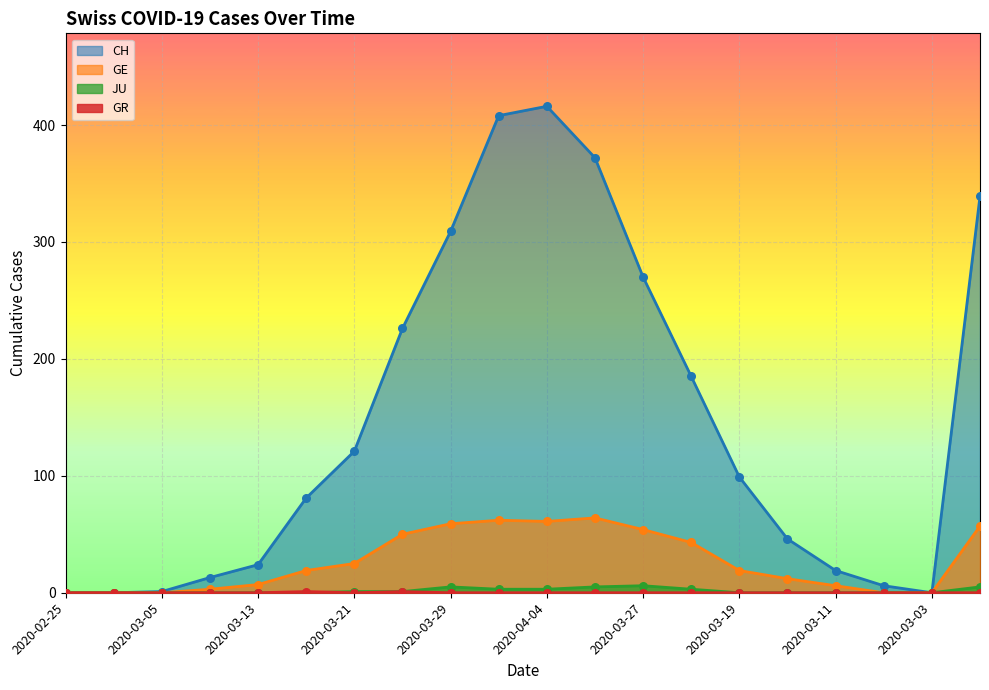

At how many categories does at least one series exceed 294?

5